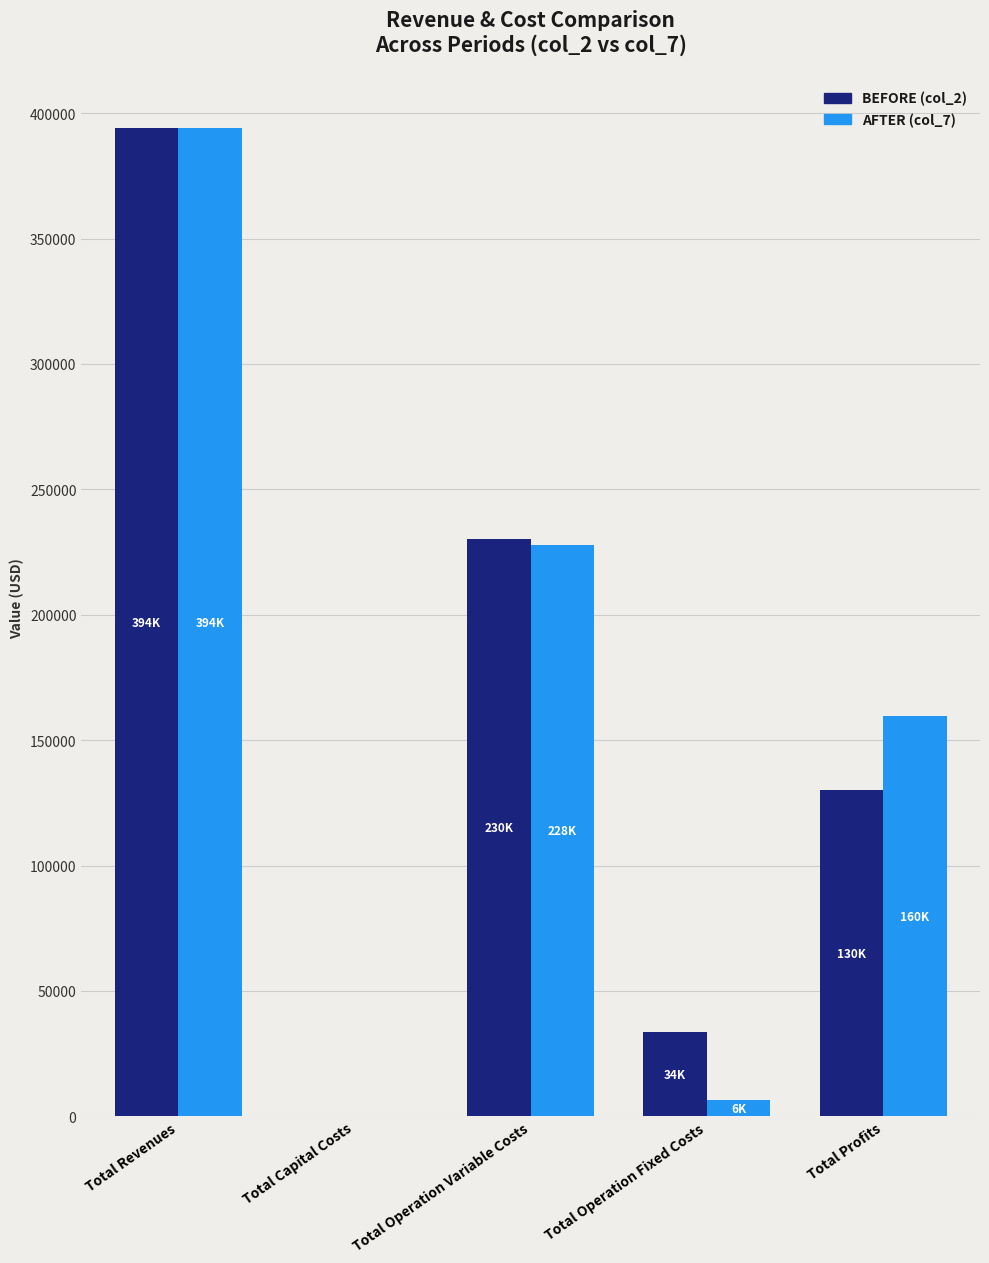

At which category is the sum across all series the highest?

Total Revenues